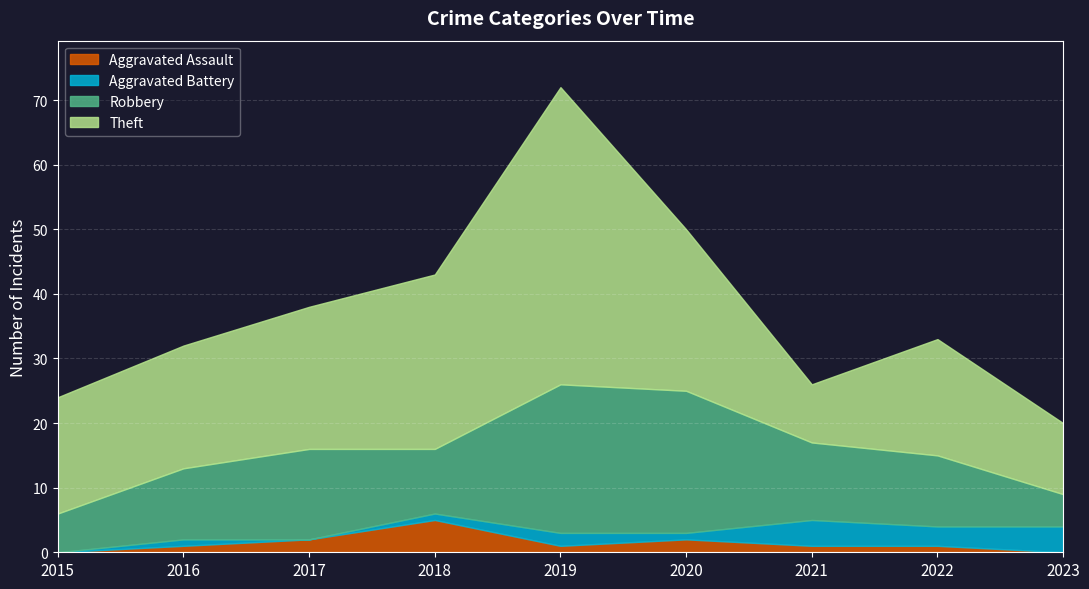

True or false: Robbery and Aggravated Assault cross at least once.

False